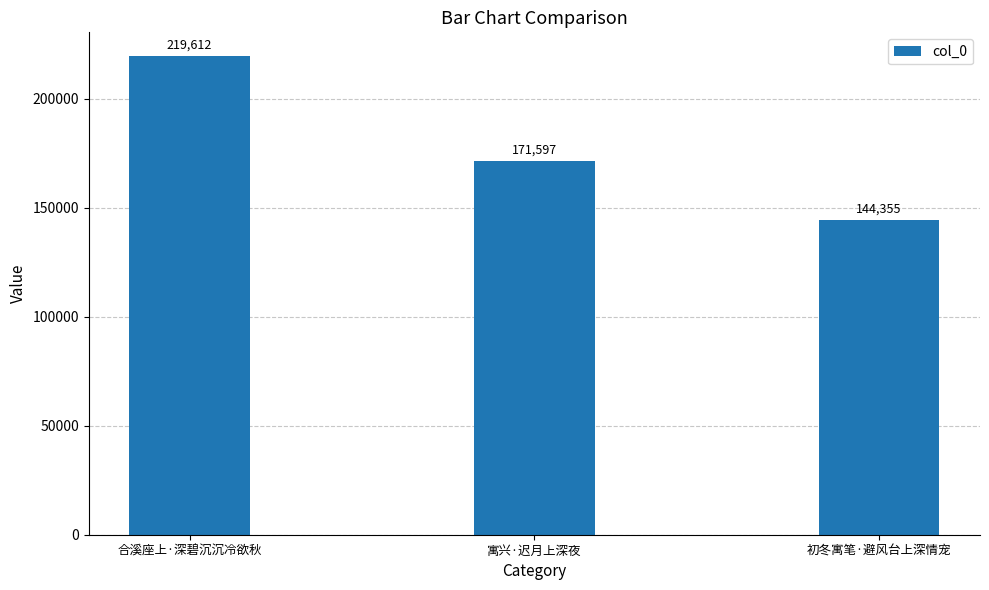

What is the value of the 2nd bar from the left?

171597